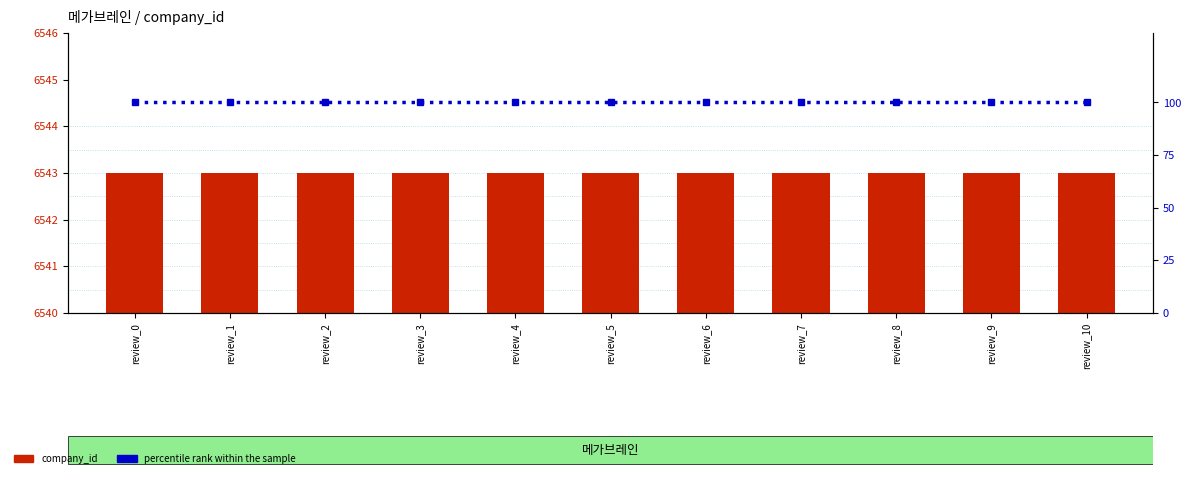

What is the total value across all series at review_9?

6643